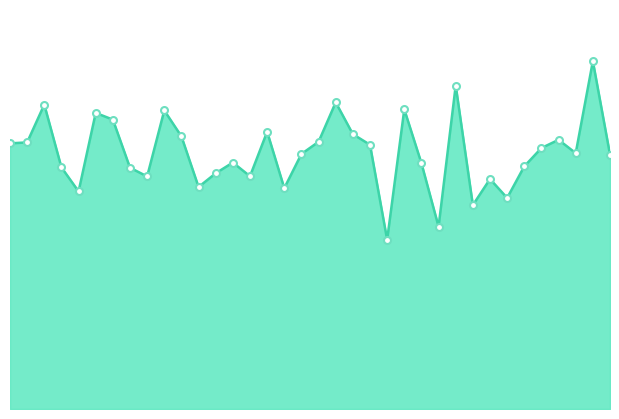

How many lines are shown in the chart?

1